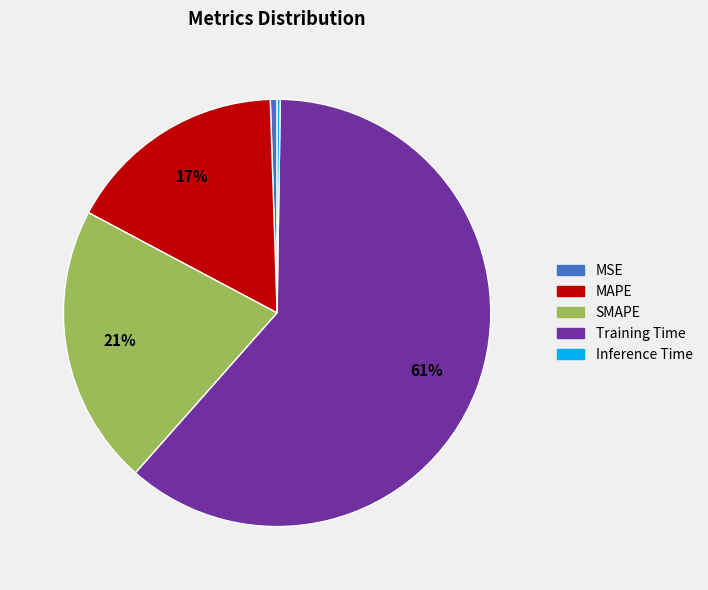

Which category has the biggest portion of the pie?

Training Time